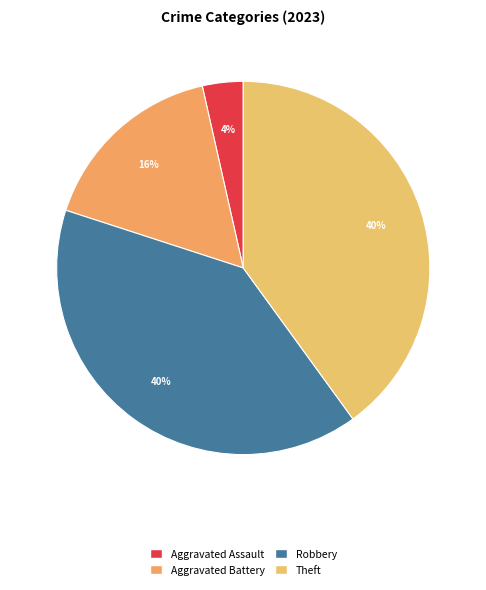

How many segments does this pie chart have?

4